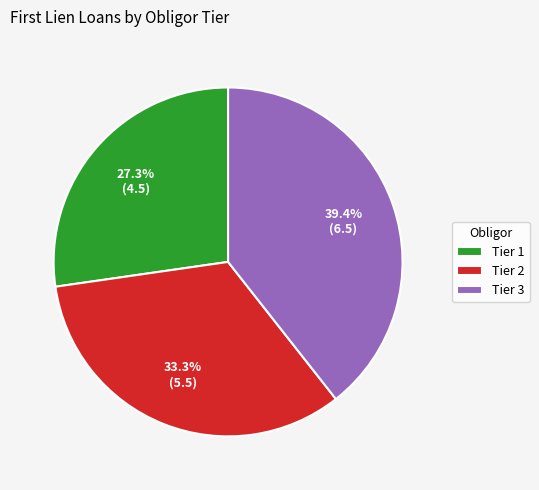

To the nearest percent, what is the difference between the largest and smallest slice percentages?

12%